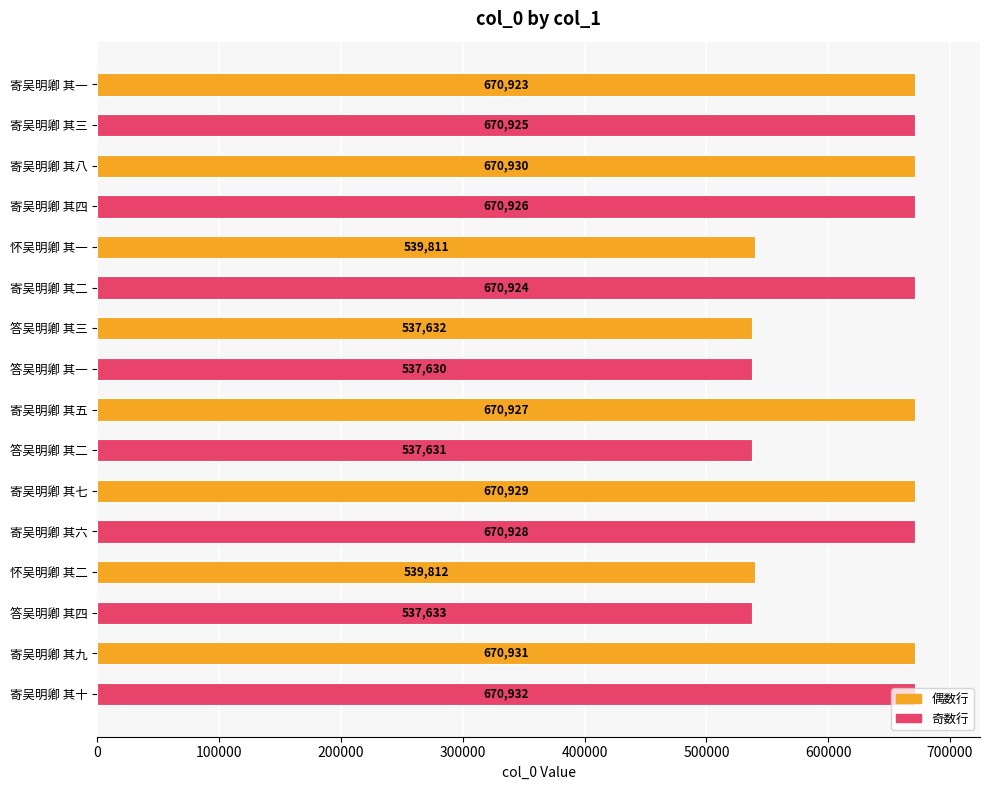

Is it true that the value at 寄吴明卿 其七 is 670929?

True